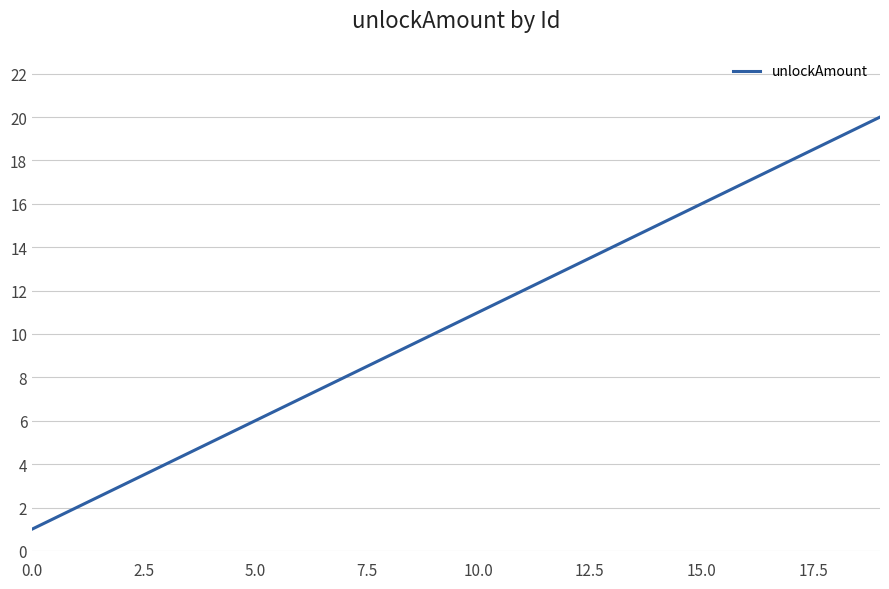

How many lines are shown in the chart?

1